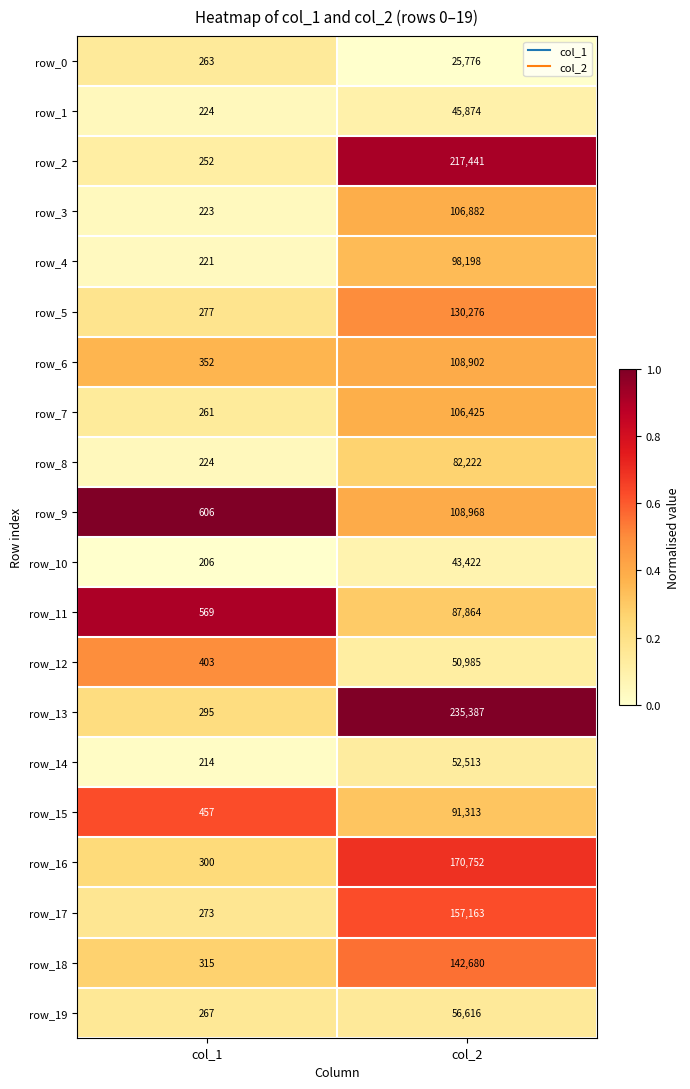

The value of row_17 at col_2 is 157163. True or false?

True